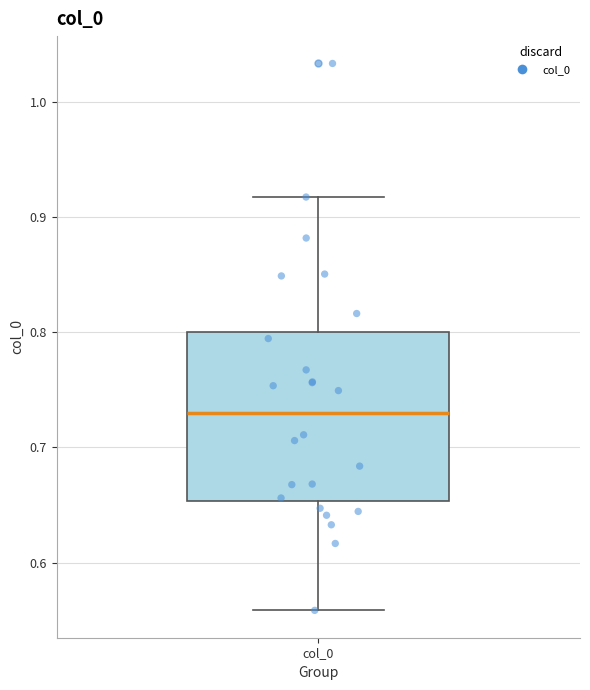

Transcribe this box plot: give where the median line is, the range the box spans, and where the two whiskers end, as read against the y-axis. The values are not printed on the chart, so give them approximately, as read against the axis.

median 0.73, box 0.65 to 0.80, whiskers 0.56 to 0.92